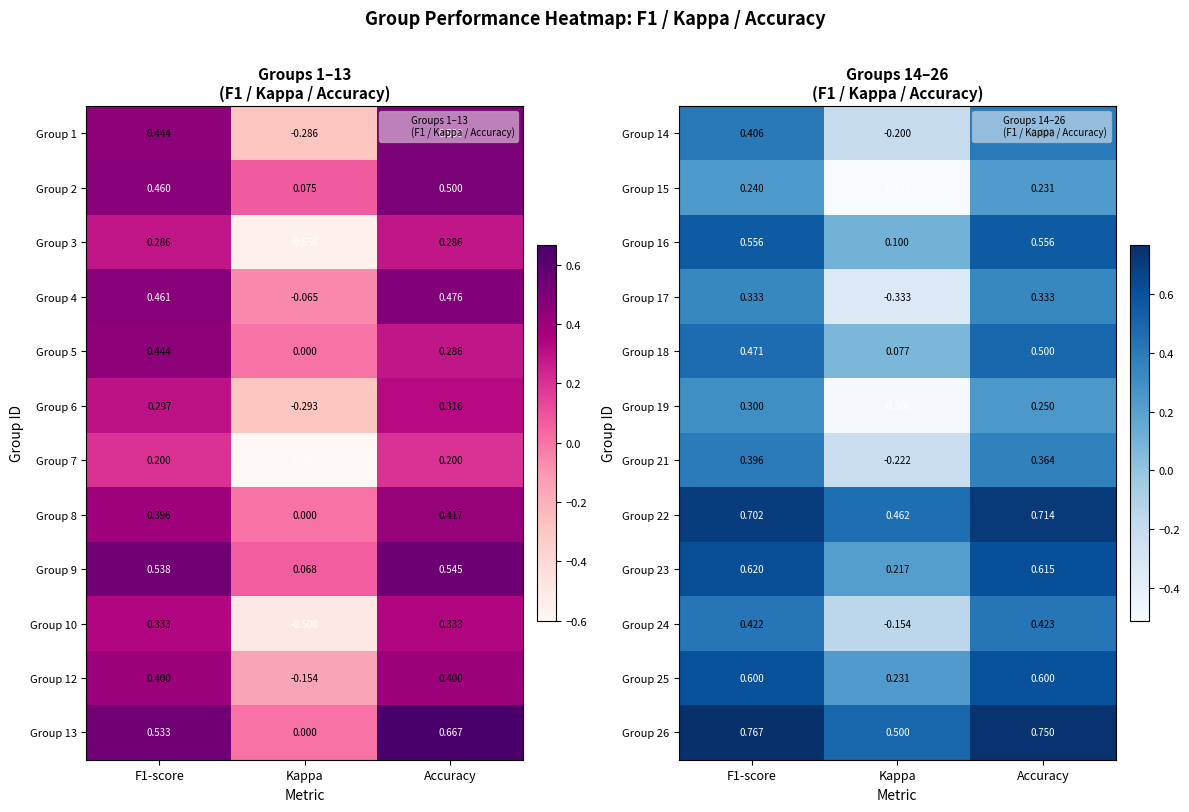

How many data points does each series have?

3